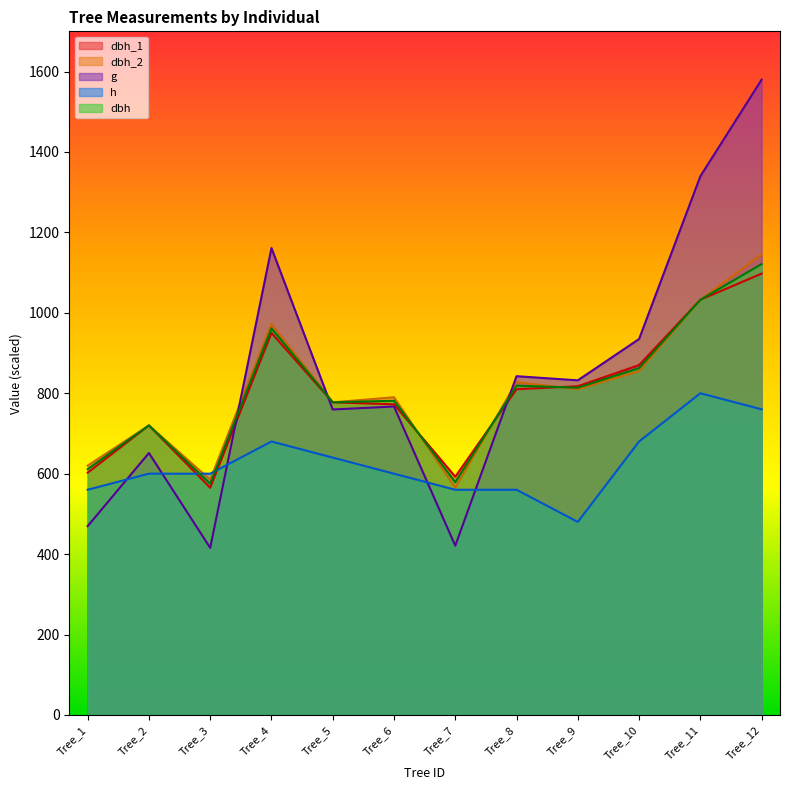

What is the value of the g point at the 9th from the left?

832.1